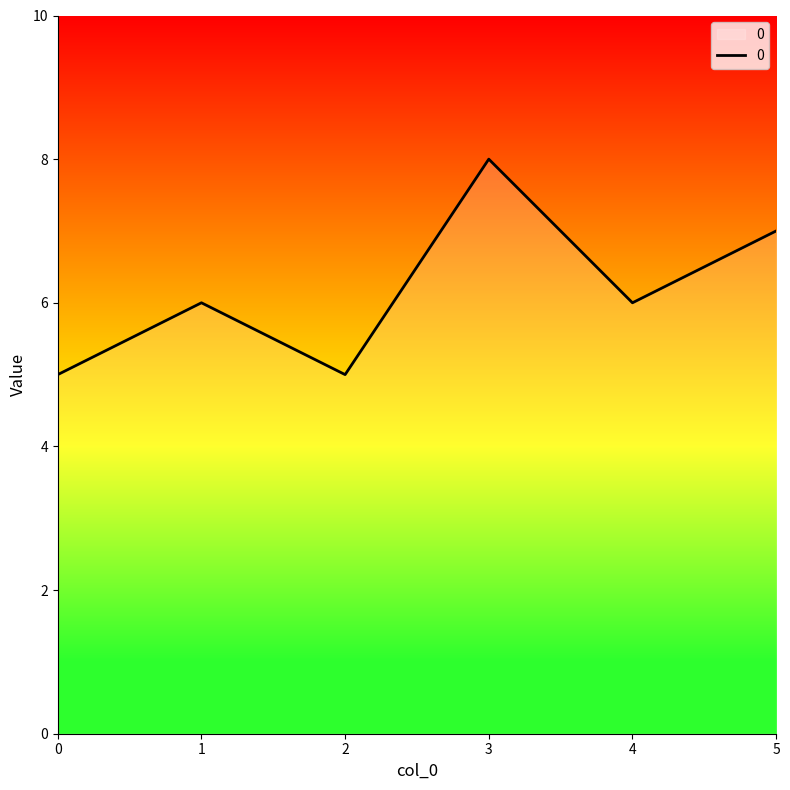

The value at 1 is 10. True or false?

False